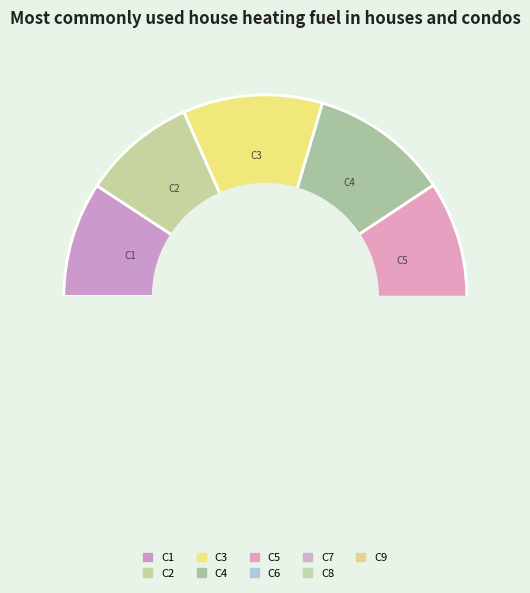

Which slice is the smallest?

C2